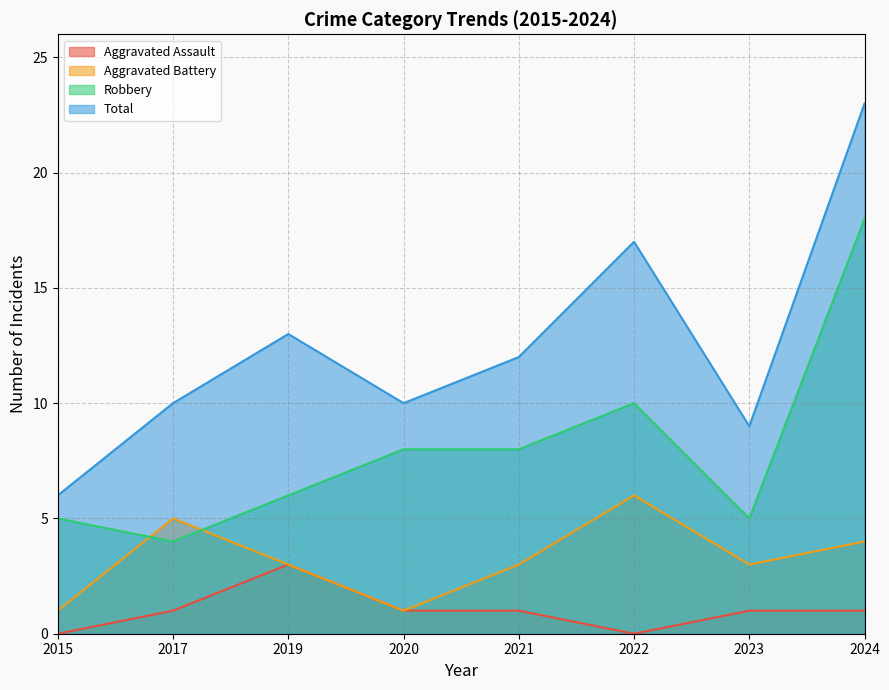

True or false: Aggravated Assault and Robbery intersect in this chart.

False